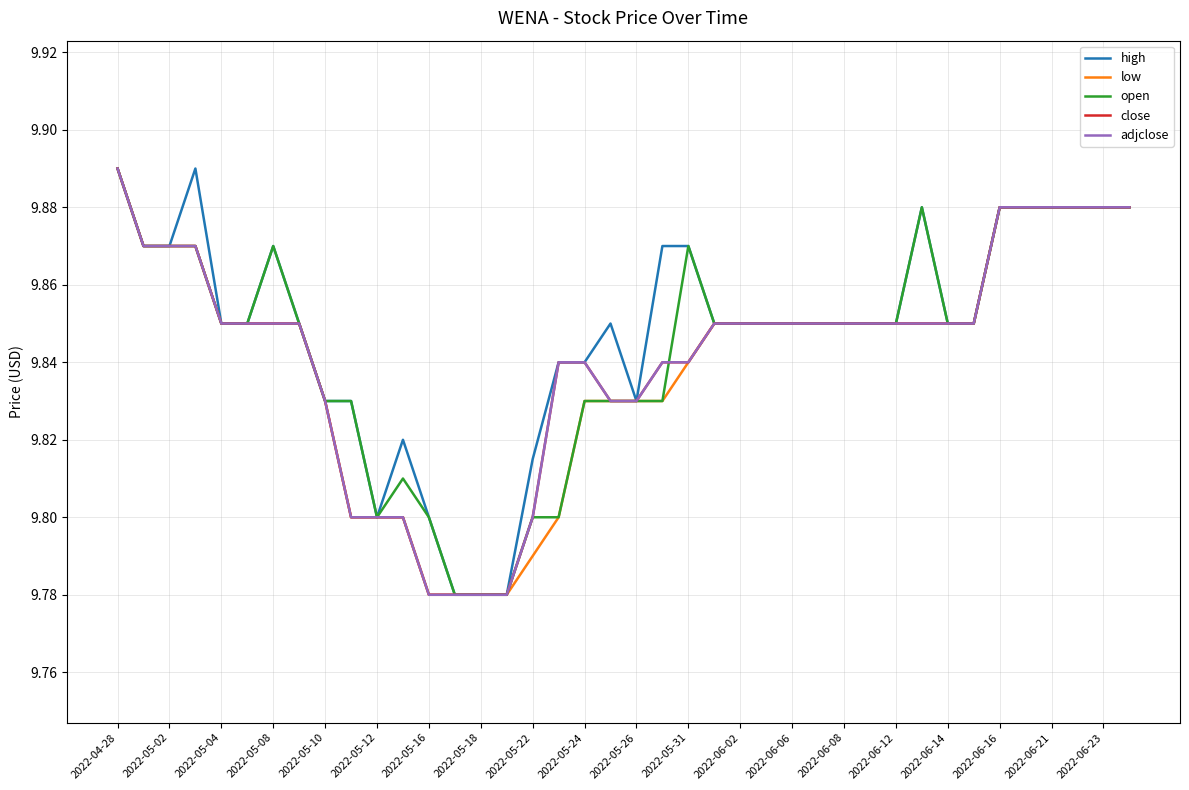

True or false: high and low cross at least once.

False